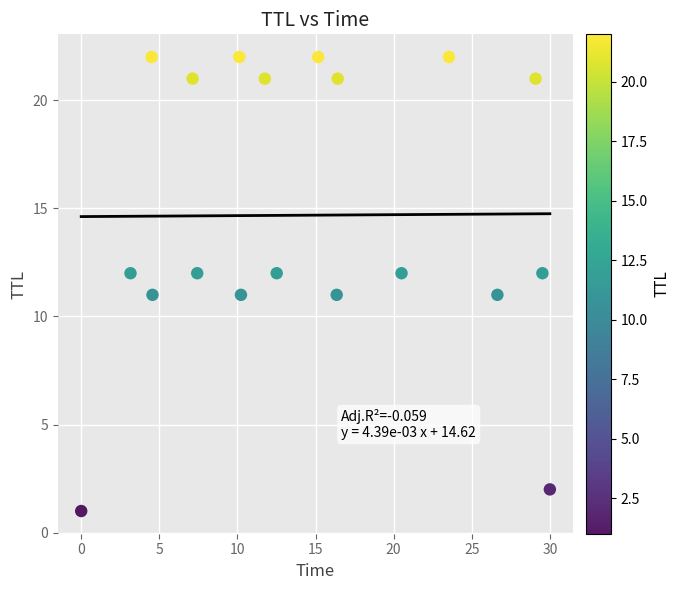

What is the range of Y values (max minus min)?

21